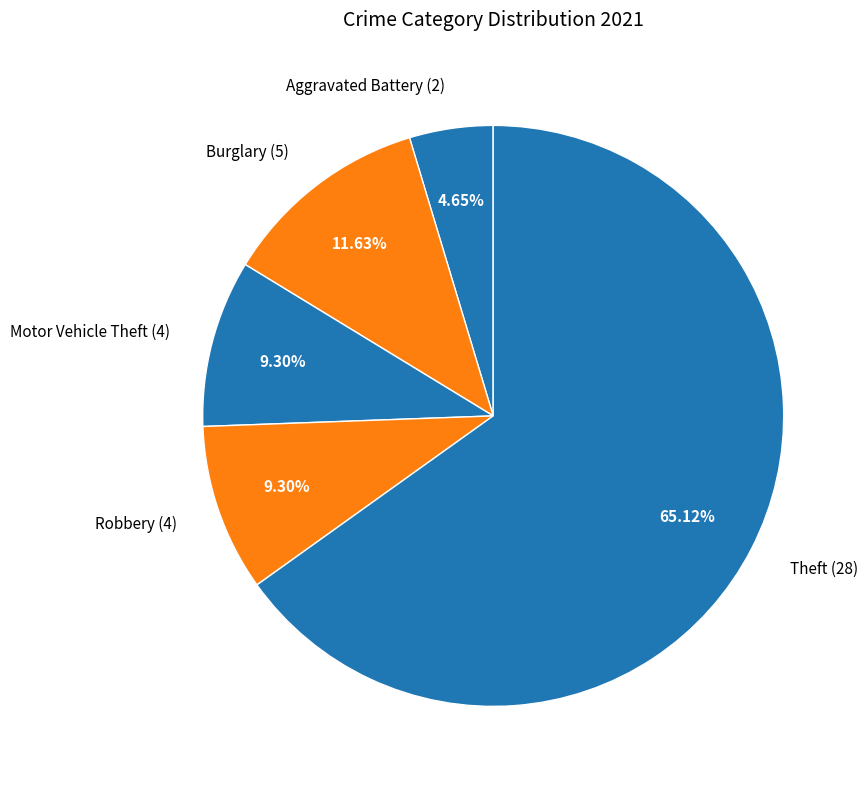

How many slices are in this pie chart?

5